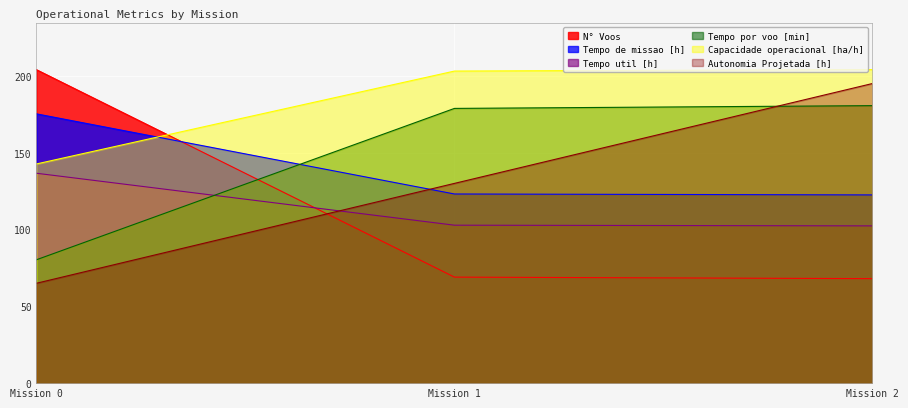

How many lines are shown in the chart?

6